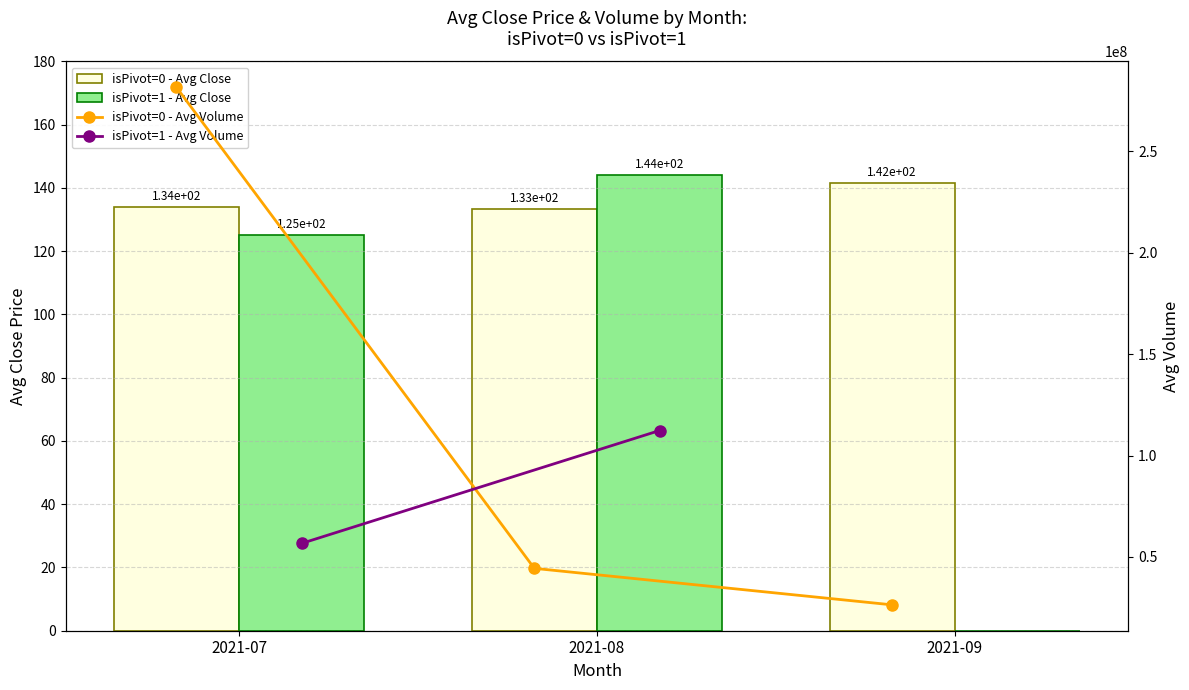

What is the lowest value of the isPivot=0 - Avg Volume series?

26392390.0